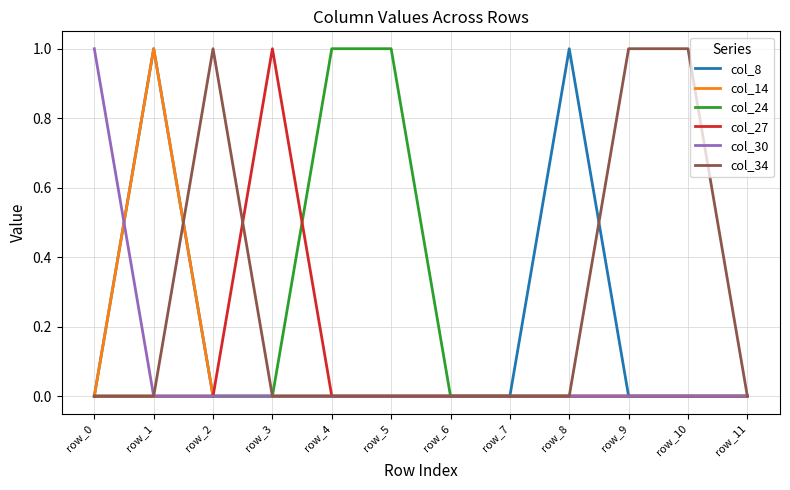

The col_30 series shows 0 at row_6. True or false?

True